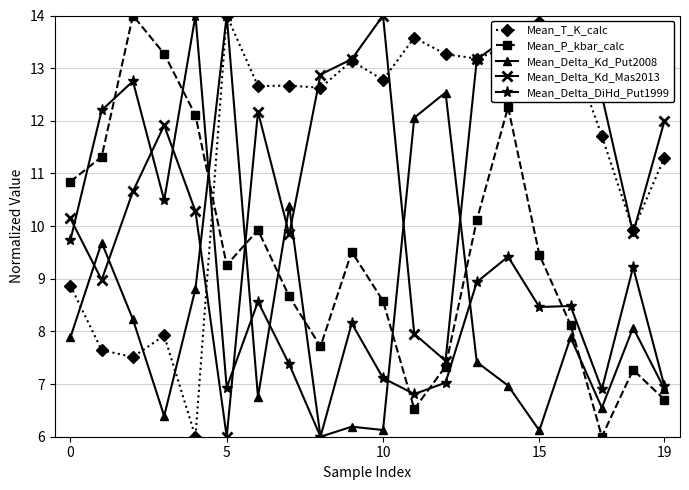

What is the sum of all Mean_Delta_Kd_Put2008 values?

165.0